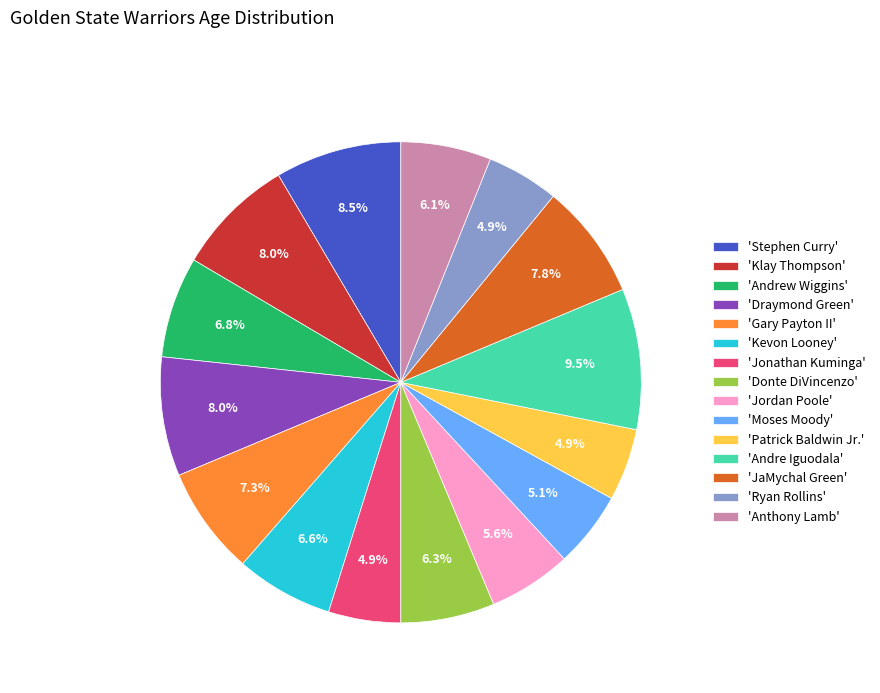

Is the sum of 'Moses Moody' and 'Gary Payton II' greater than half?

No